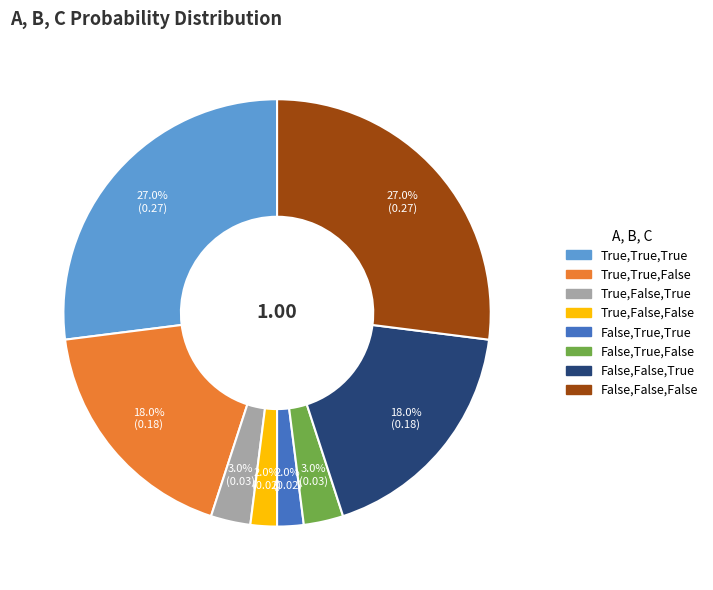

True or false: False,False,True accounts for 18% of the total.

True